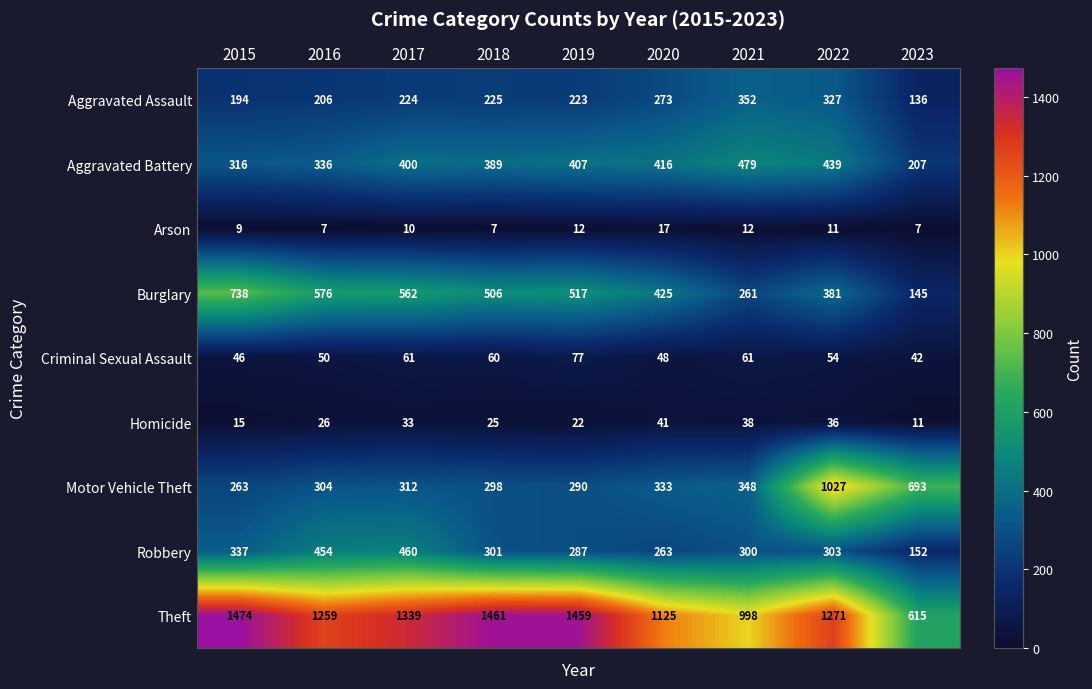

What is the total value across all series at 2015?

3392